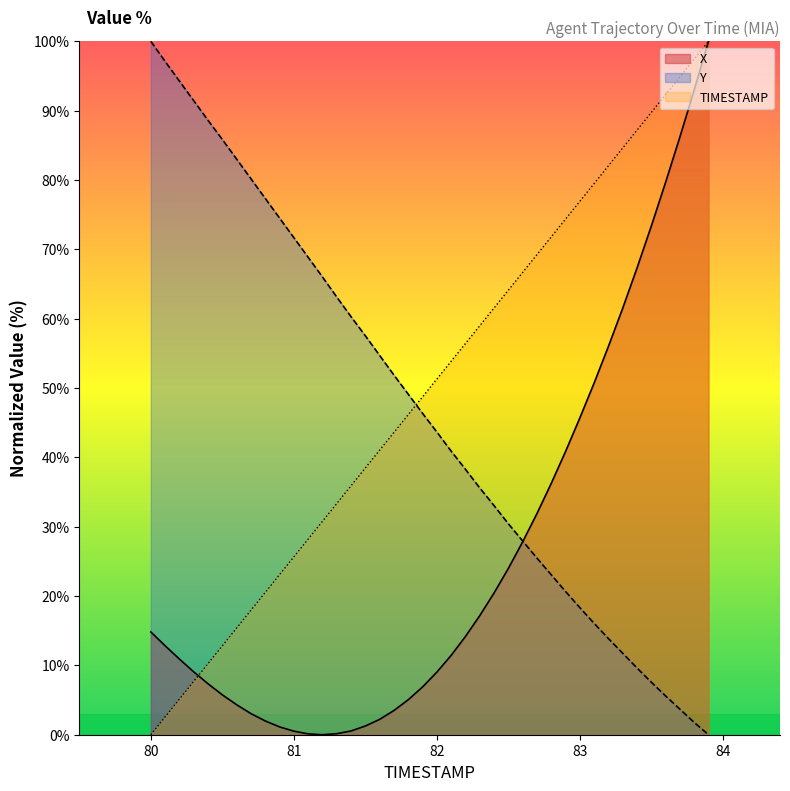

Which category has the highest value in the TIMESTAMP series?

83.9